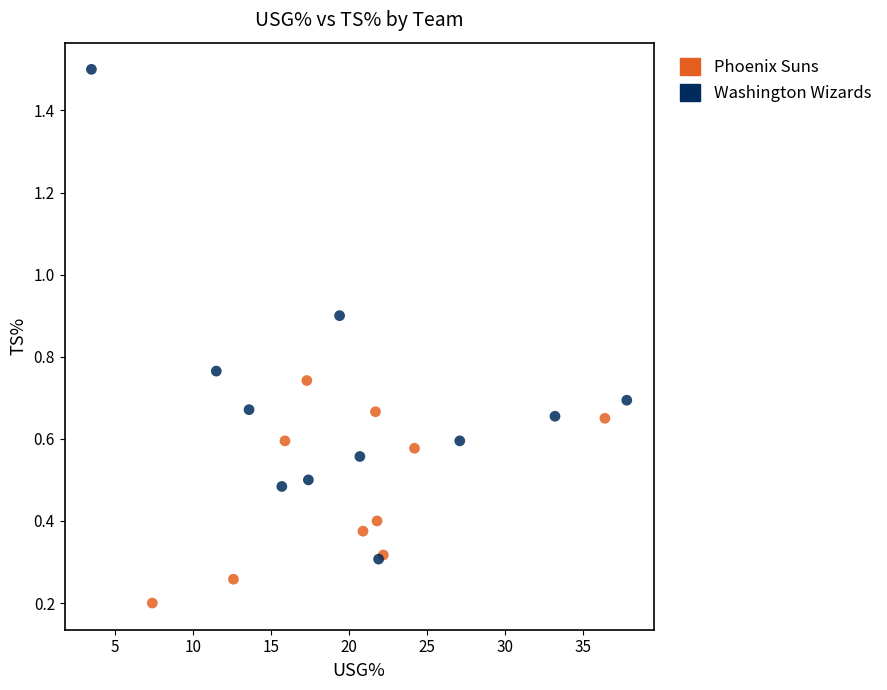

Which series reaches the minimum Y coordinate?

Phoenix Suns